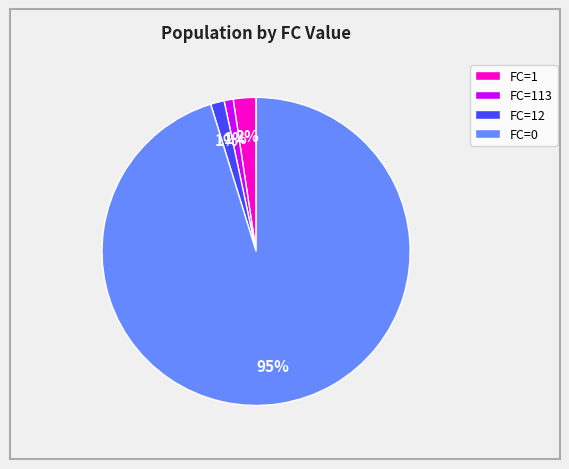

Is the sum of FC=0 and FC=1 greater than half?

Yes